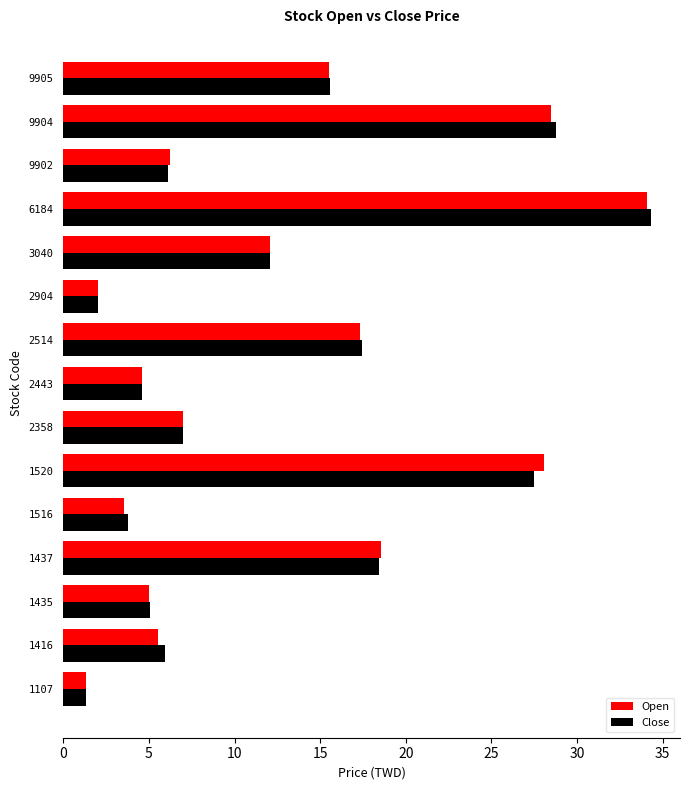

Which series has the largest range (max minus min)?

Close